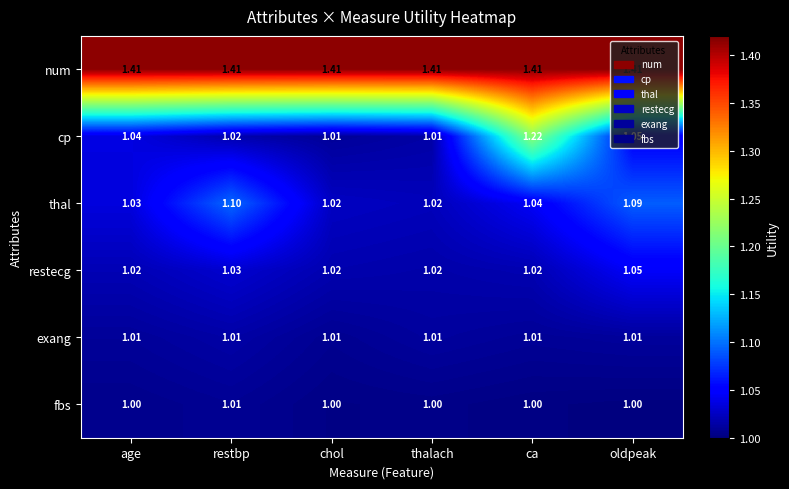

Which series has the widest spread of values?

cp